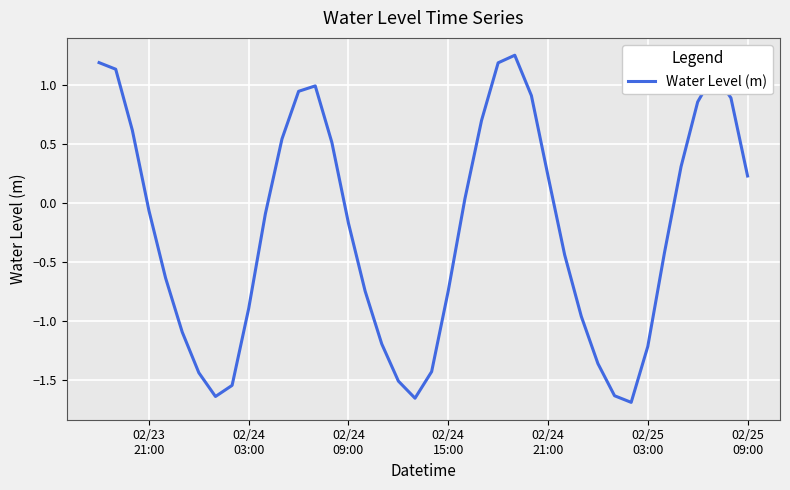

What is the difference between the maximum and minimum values?

2.9